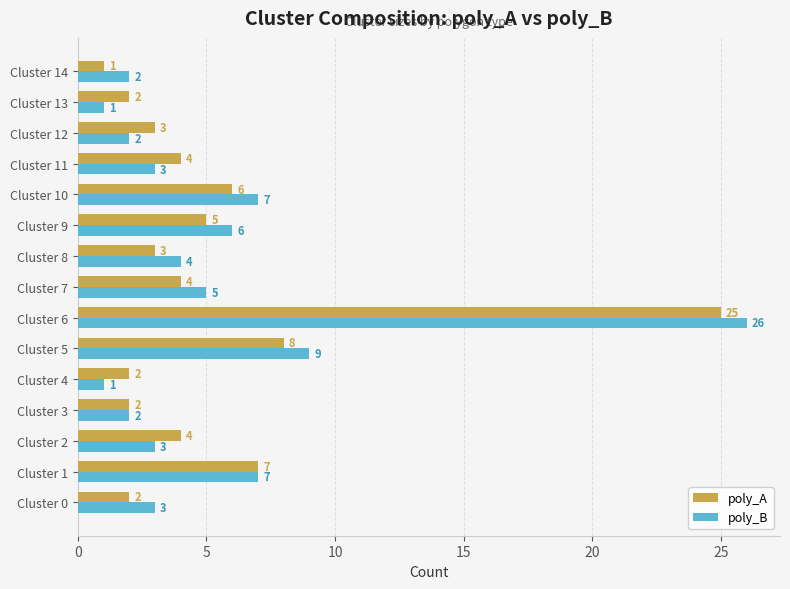

Which category has the lowest value in the poly_A series?

Cluster 14